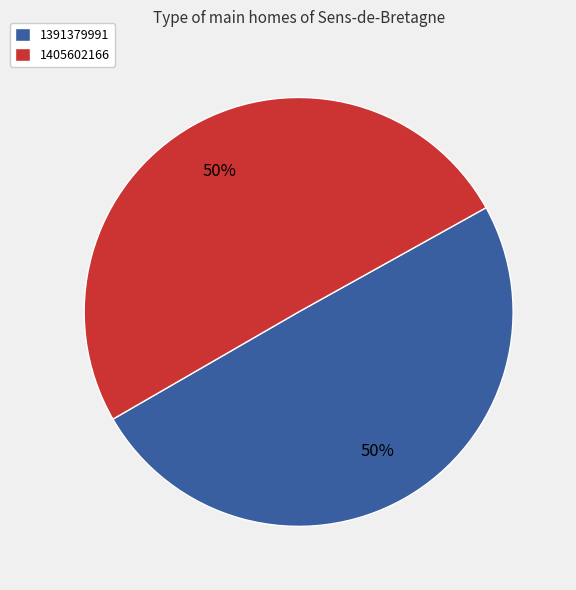

Which category has the smallest portion of the pie?

1391379991